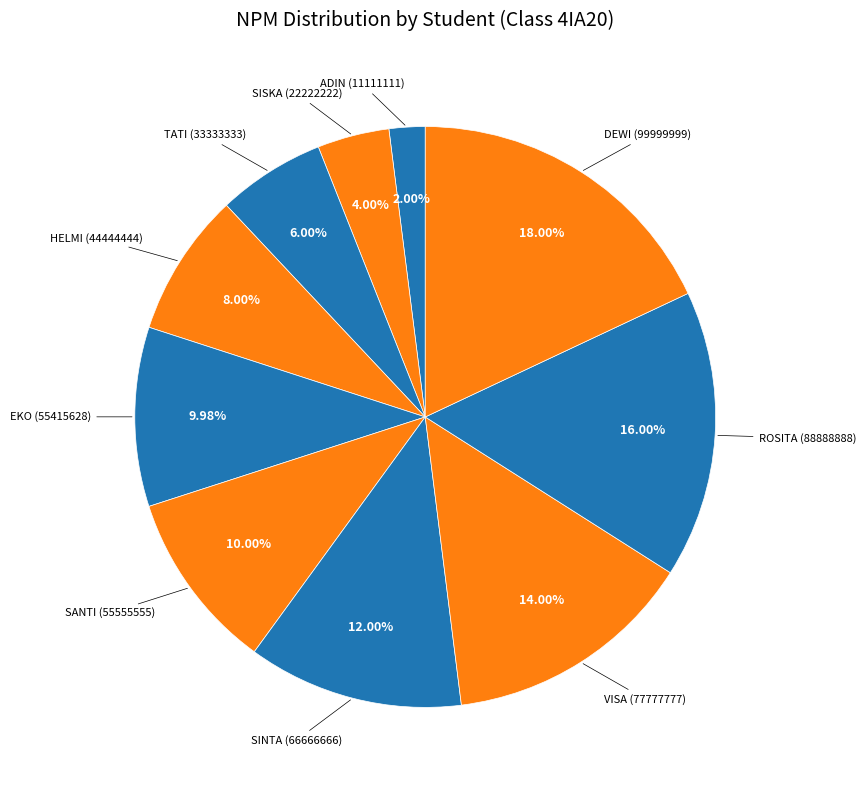

How many segments does this pie chart have?

10